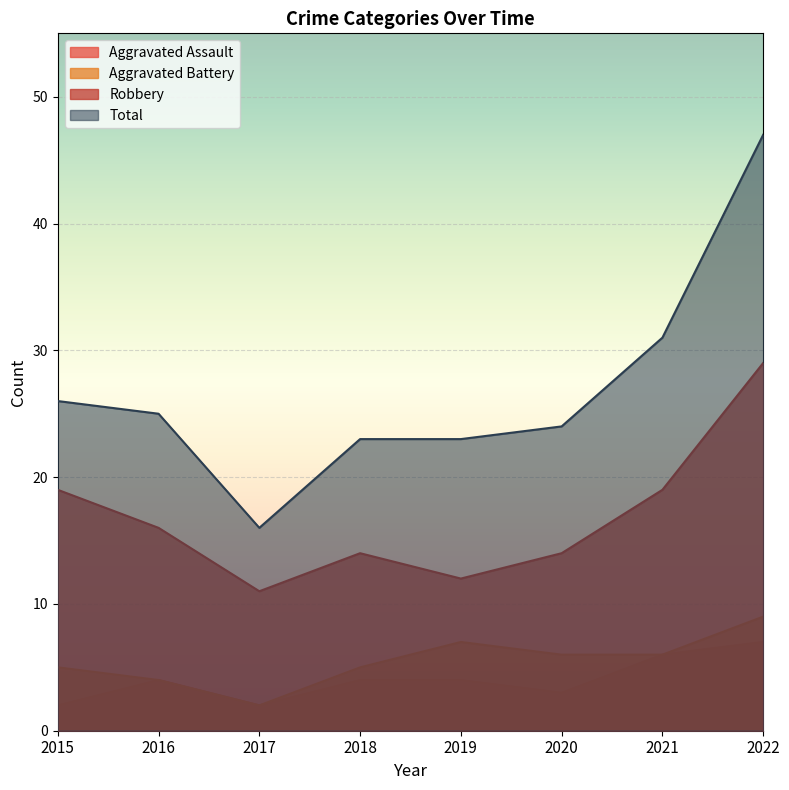

True or false: Robbery has a value of 11 at 2017.

True